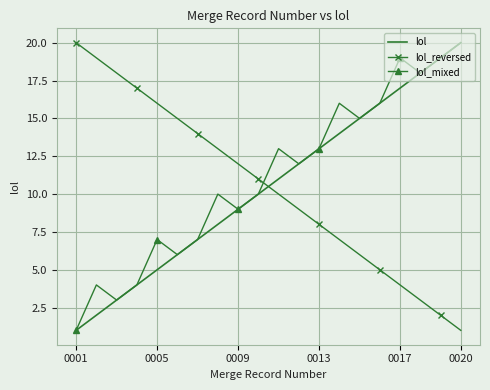

What is the greatest value displayed?

20